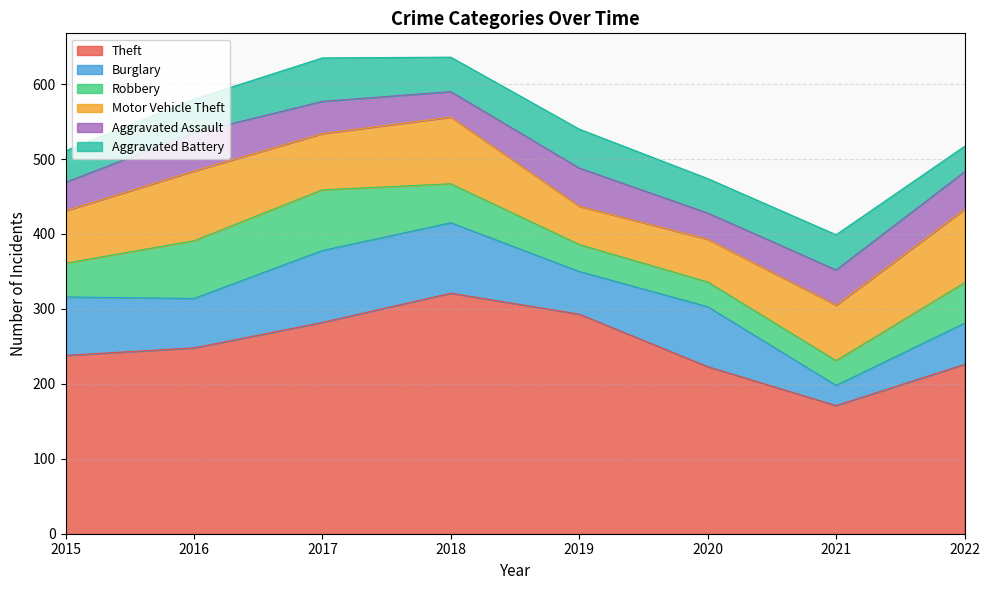

True or false: Motor Vehicle Theft has more than 1 interior local peaks.

True